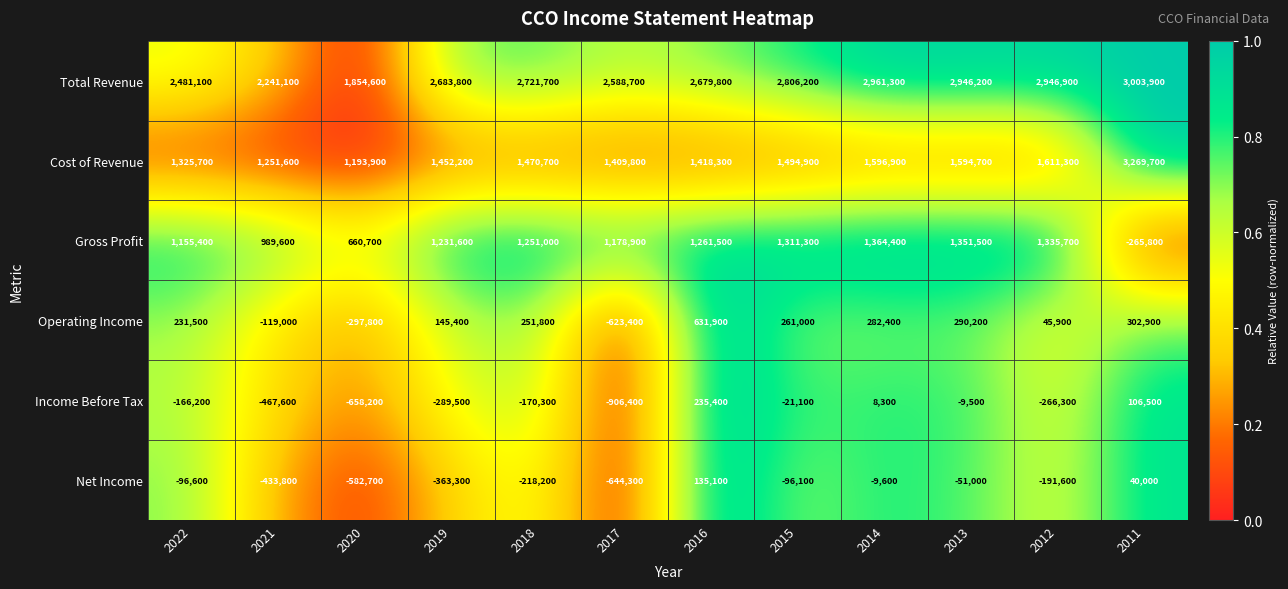

Where is Total Revenue nearest to the value 2429250?

2022